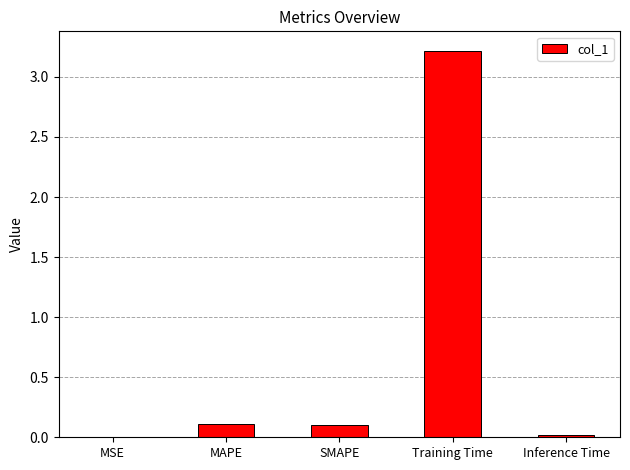

What is the sum of all values?

3.5